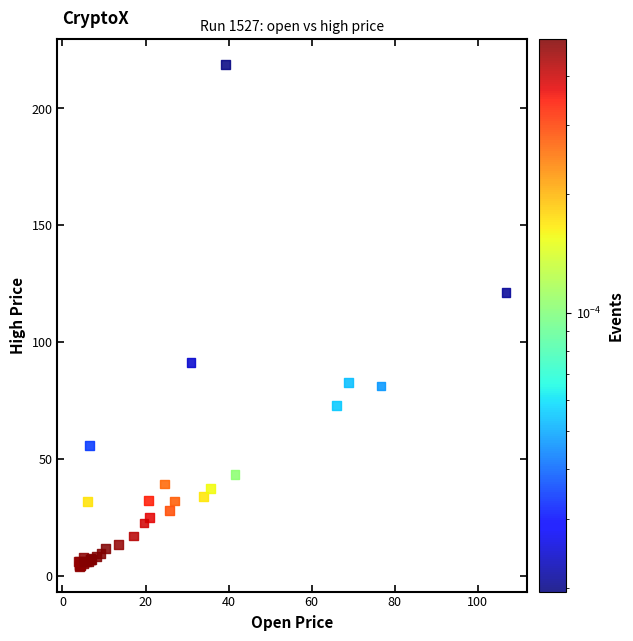

What Y value in the scatter plot is closest to 111?

121.4